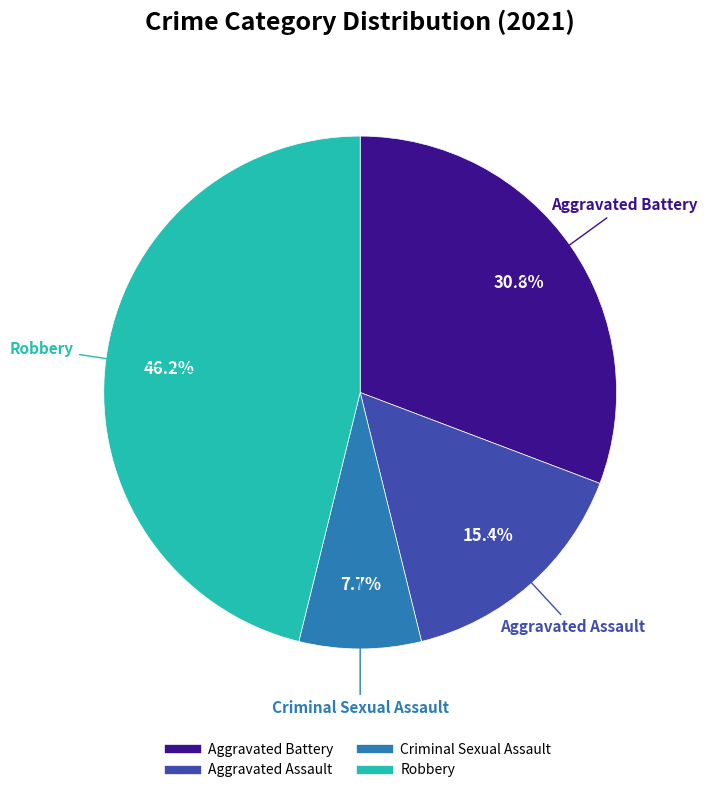

Is the sum of Aggravated Assault and Aggravated Battery greater than half?

No